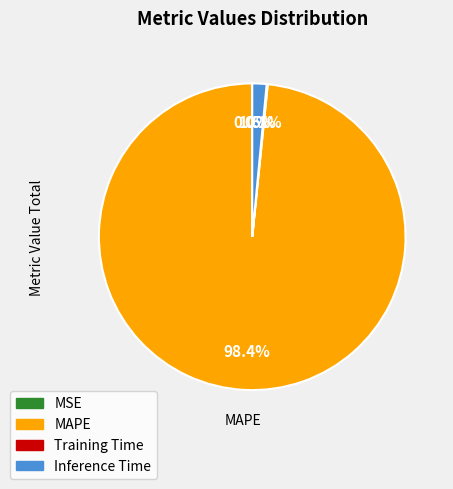

To the nearest percent, what is the difference between the largest and smallest slice percentages?

98%